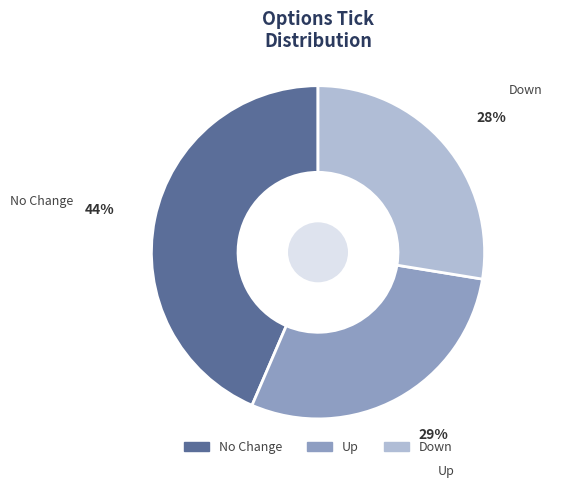

How many slices are in this pie chart?

3